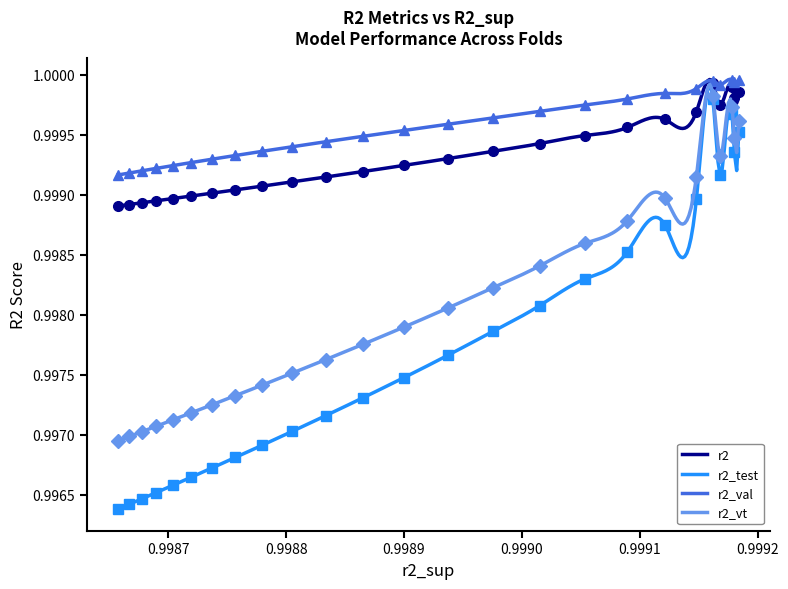

How many distinct data groups are displayed?

4